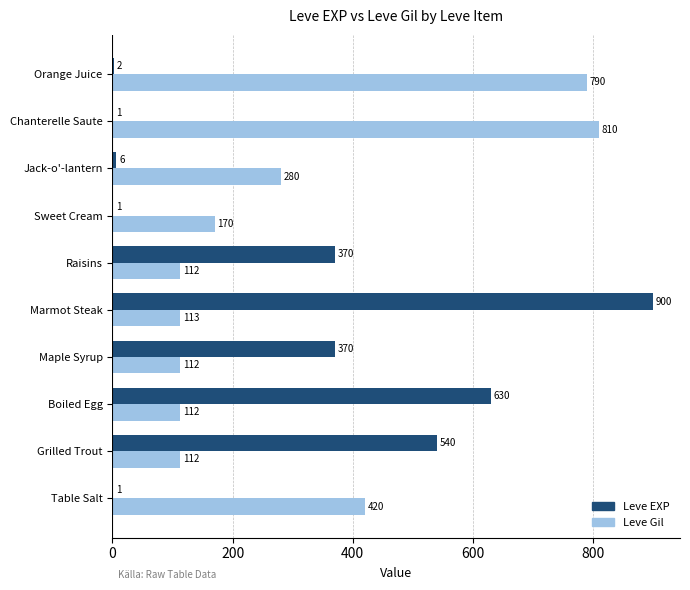

Count the number of categories in the chart.

10